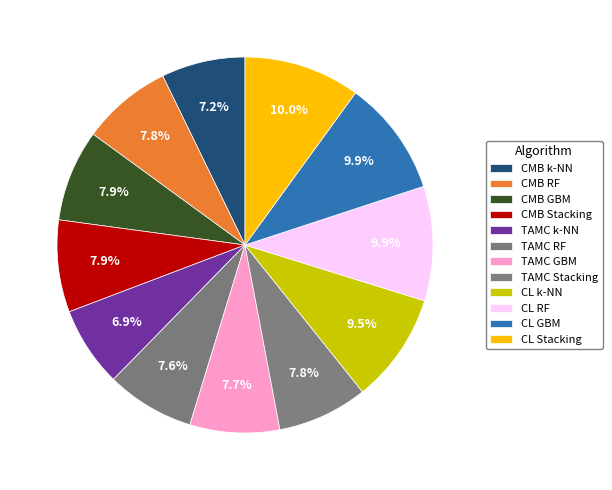

To the nearest percent, what portion does TAMC Stacking represent?

8%